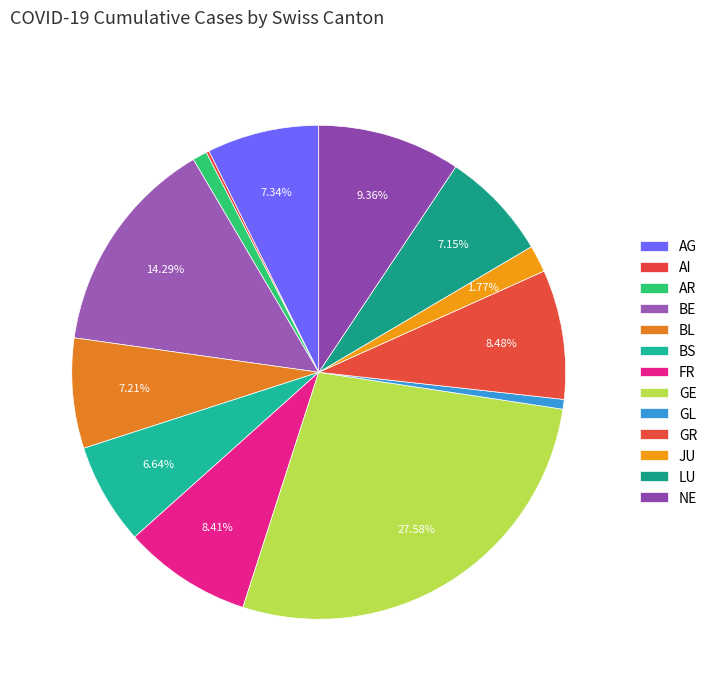

What percentage is NOT represented by BE?

85.7%